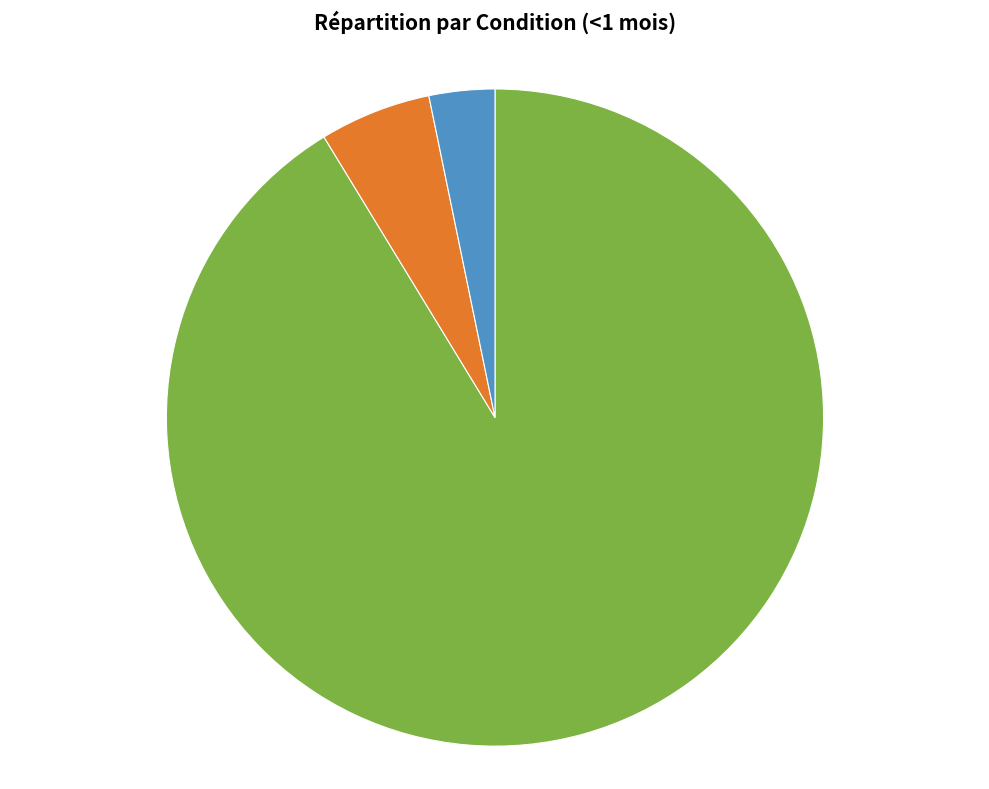

Is there any slice that represents more than half of the pie?

Yes